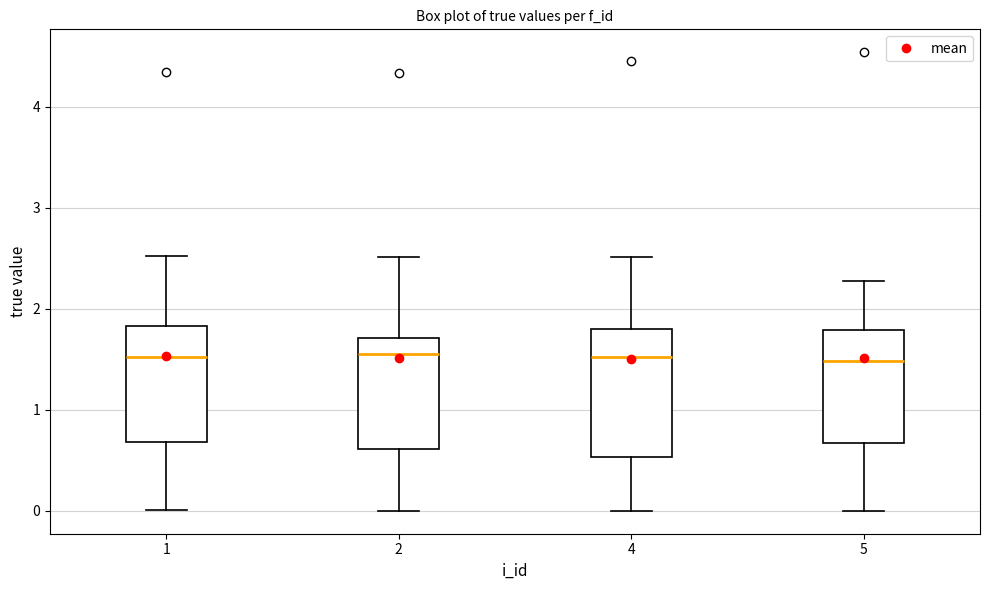

Comparing the boxes themselves (not the whiskers), which one is the tallest?

4